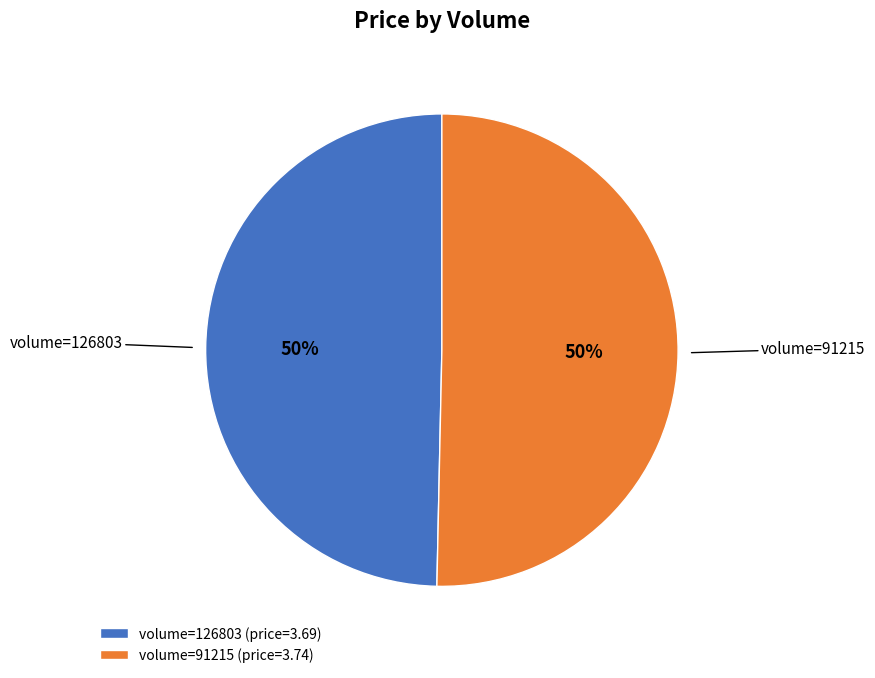

To the nearest percent, what portion does volume=91215 (price=3.74) represent?

50%